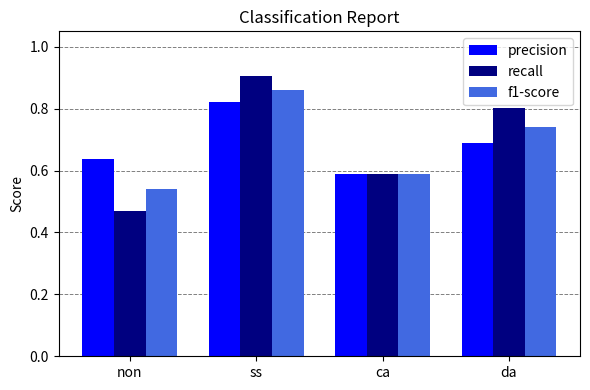

List the series in order of their peak value, highest first.

recall, f1-score, precision